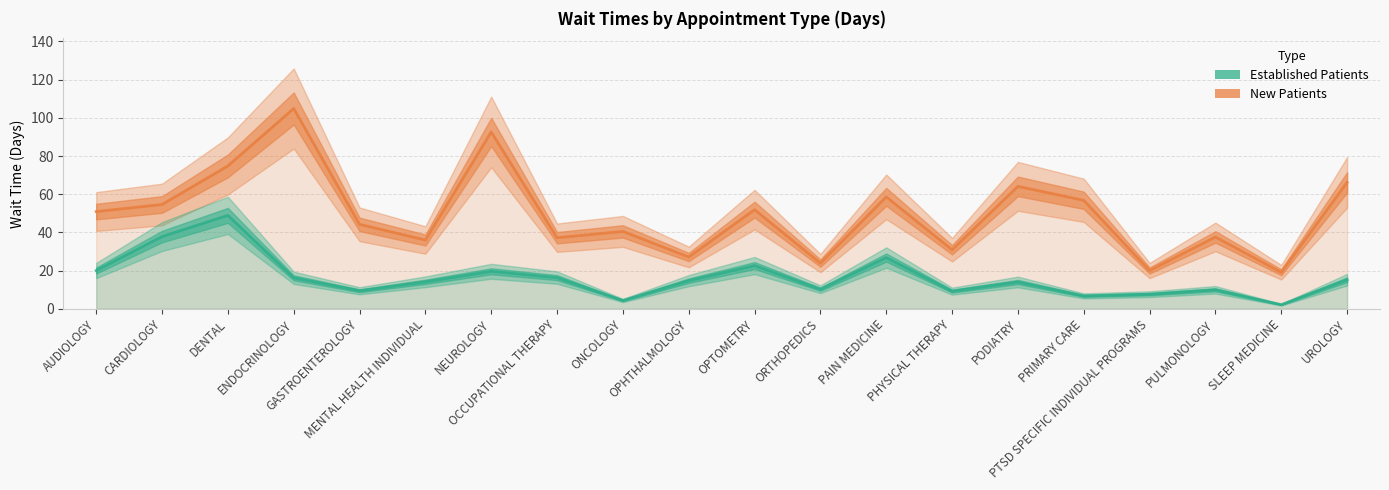

Rank the series by their average value, from lowest to highest.

EstablishedPatients, NewPatients